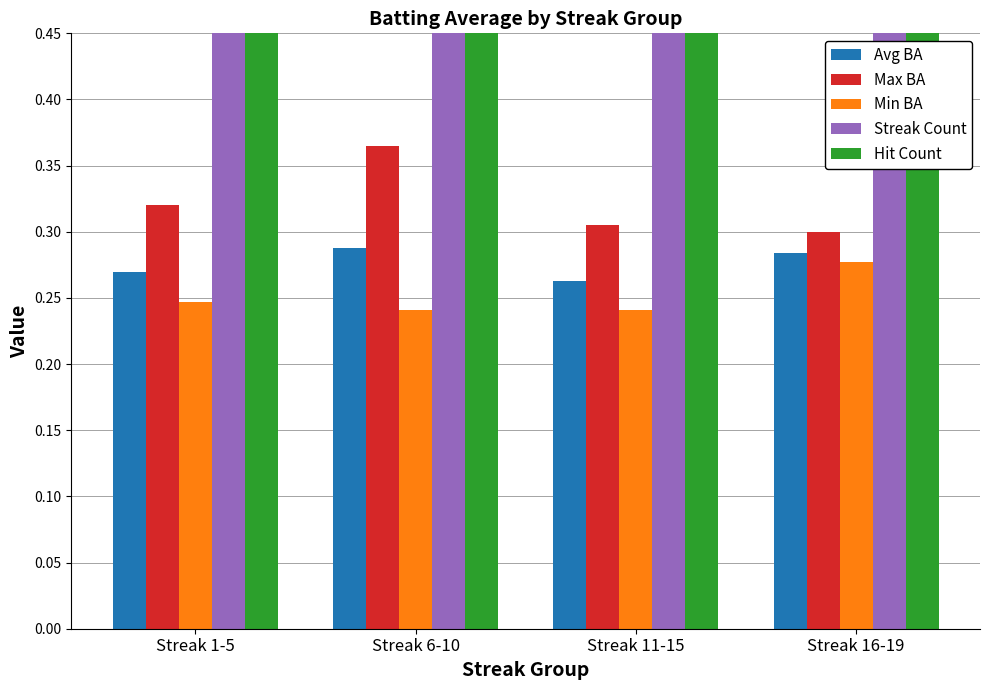

Rank the categories by Hit Count value from lowest to highest.

Streak 16-19, Streak 1-5, Streak 6-10, Streak 11-15